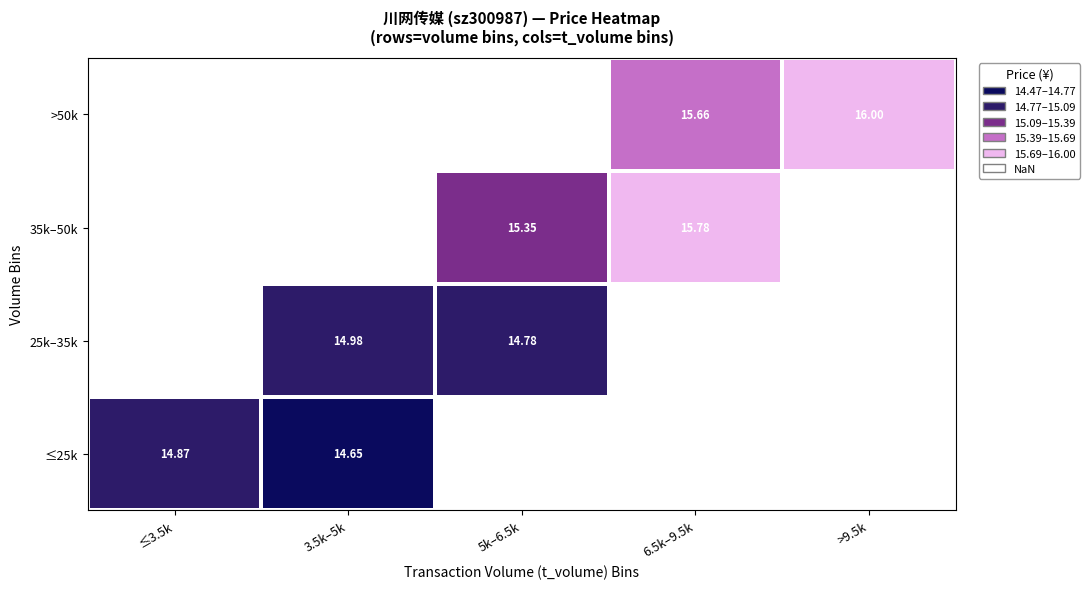

The value of >50k at >9.5k is 16.0. True or false?

True